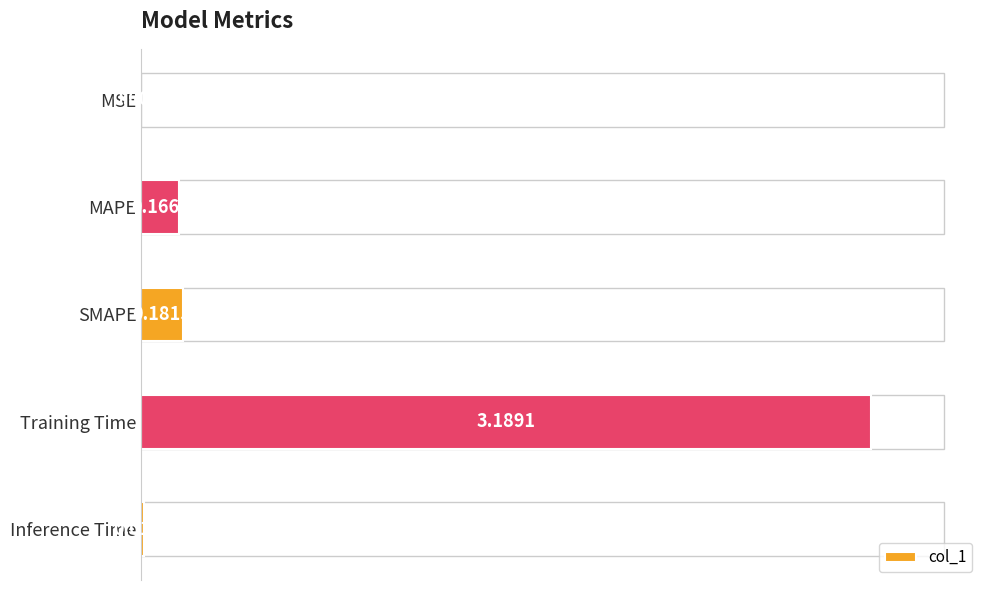

Where is the data nearest to the value 1?

SMAPE